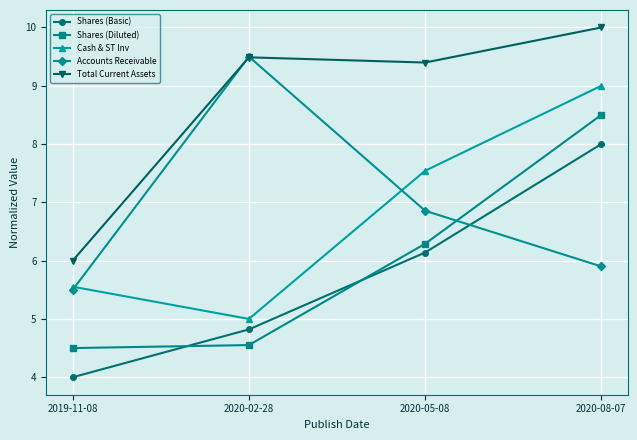

Reading left to right, list all the values displayed in this chart.

Shares (Basic): 4.0	4.8	6.1	8.0
Shares (Diluted): 4.5	4.6	6.3	8.5
Cash & ST Inv: 5.6	5.0	7.5	9.0
Accounts Receivable: 5.5	9.5	6.9	5.9
Total Current Assets: 6.0	9.5	9.4	10.0